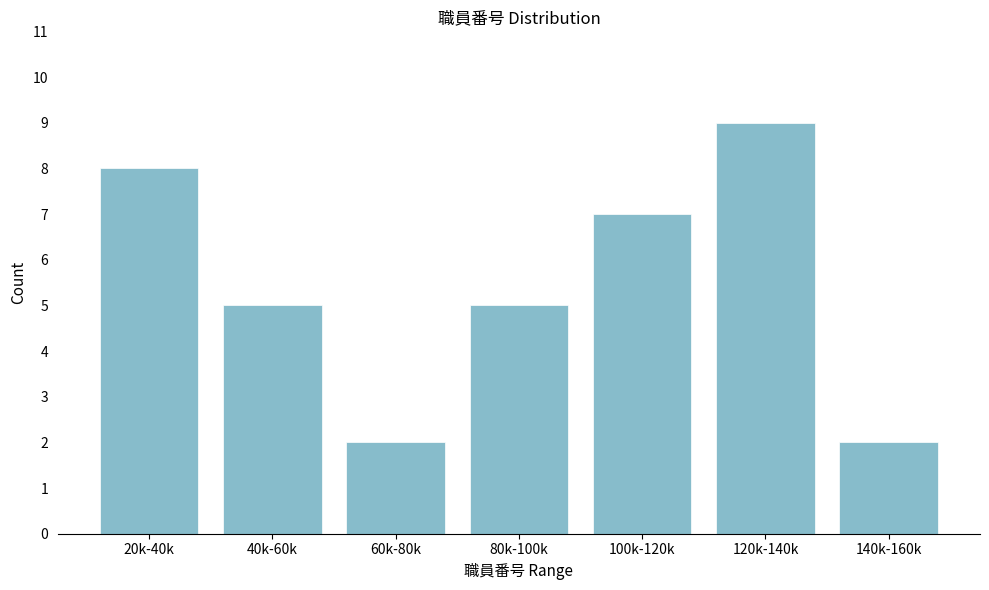

Reading left to right, what are all the values shown in this chart?

8	5	2	5	7	9	2